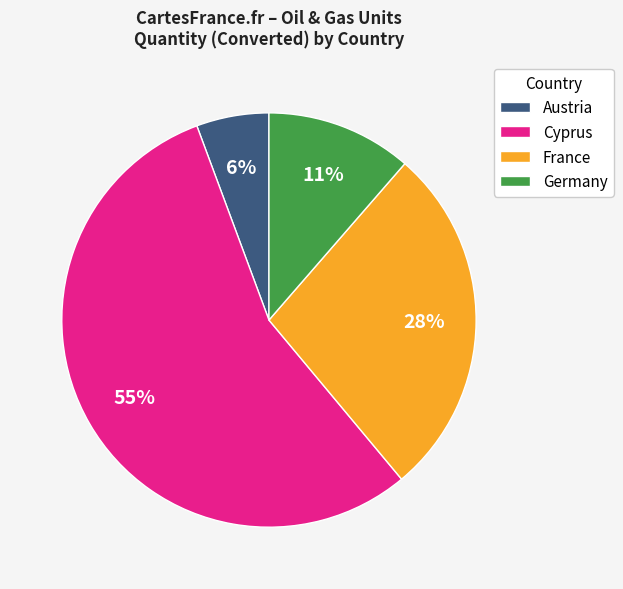

To the nearest percent, what is the average slice percentage?

25%